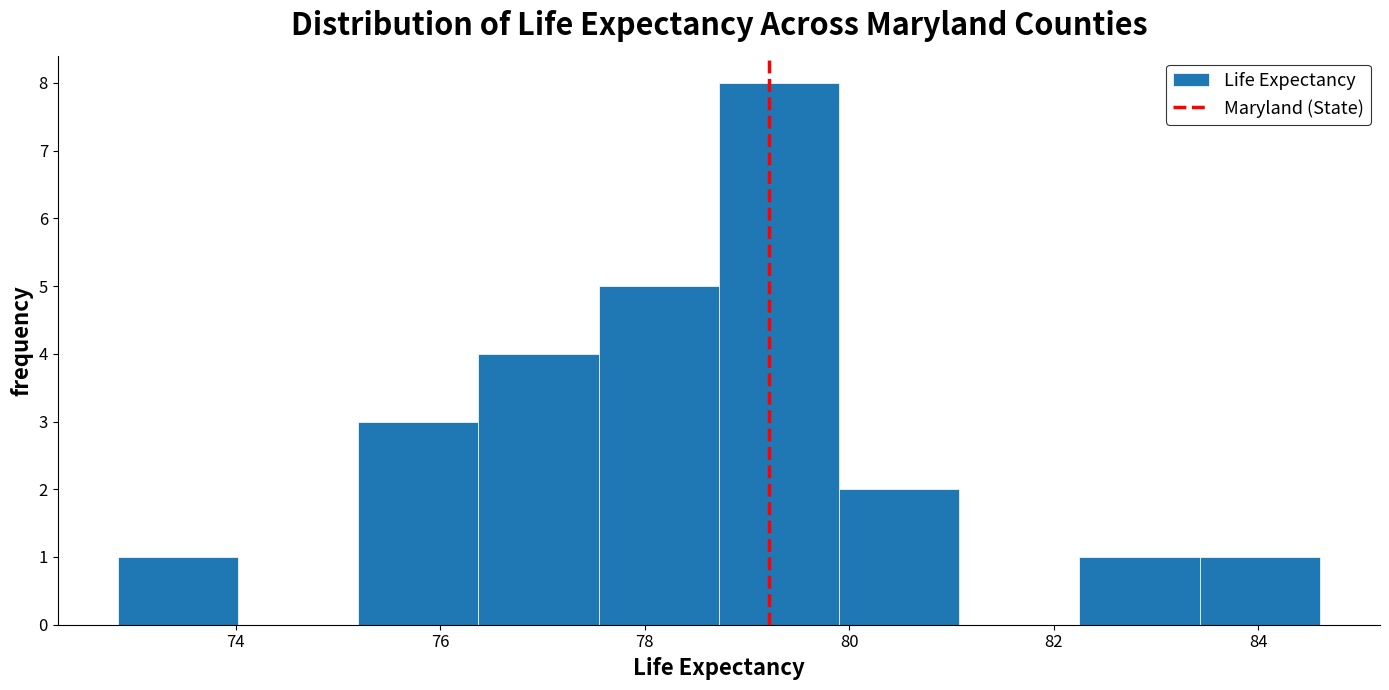

Reading left to right, transcribe this chart: for each bar, give the range it covers on the x-axis and its height. Neither the bar edges nor the heights are printed on the chart, so give them approximately, as read against the axes.

72.8 to 74.0: 1
74.0 to 75.2: 0
75.2 to 76.4: 3
76.4 to 77.6: 4
77.6 to 78.8: 5
78.8 to 80.0: 8
80.0 to 81.0: 2
81.0 to 82.2: 0
82.2 to 83.4: 1
83.4 to 84.6: 1